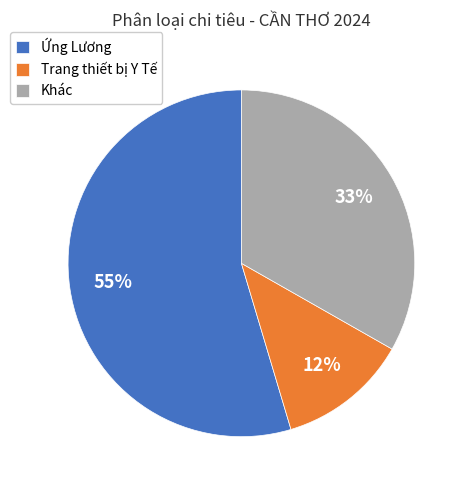

True or false: Trang thiết bị Y Tế accounts for 4% of the total.

False